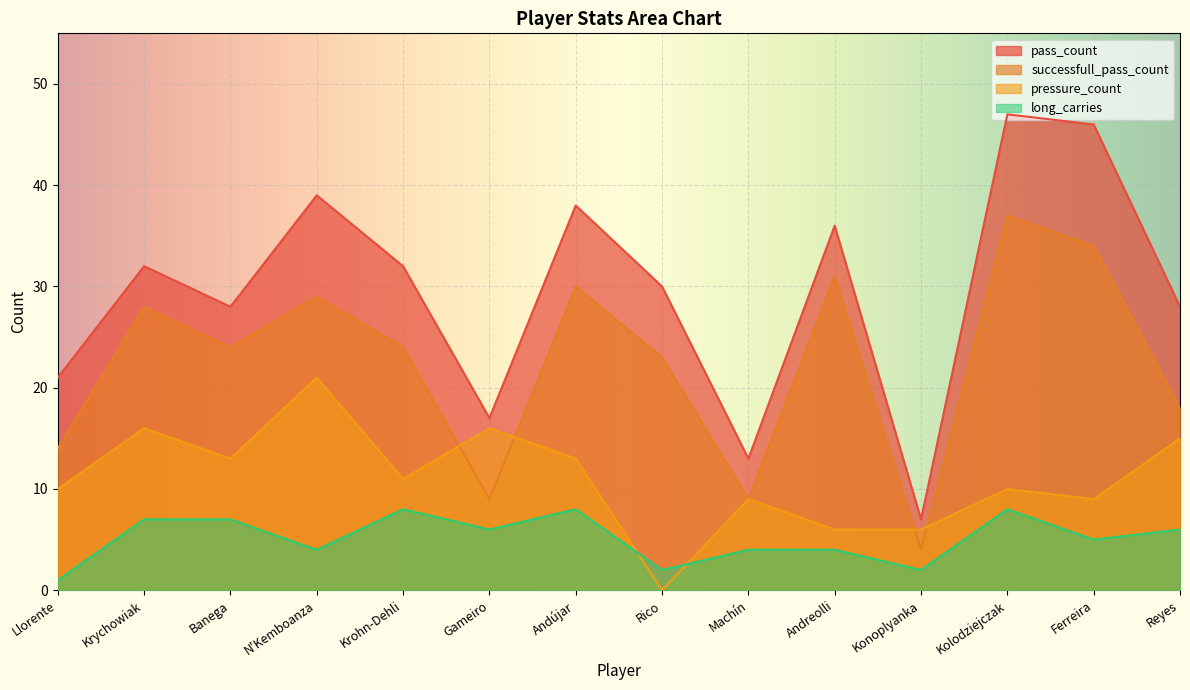

How many data points in pass_count are above 32?

5